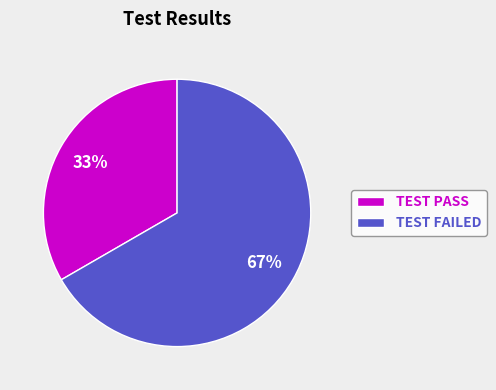

Is it true that TEST PASS is 33% of the pie?

True